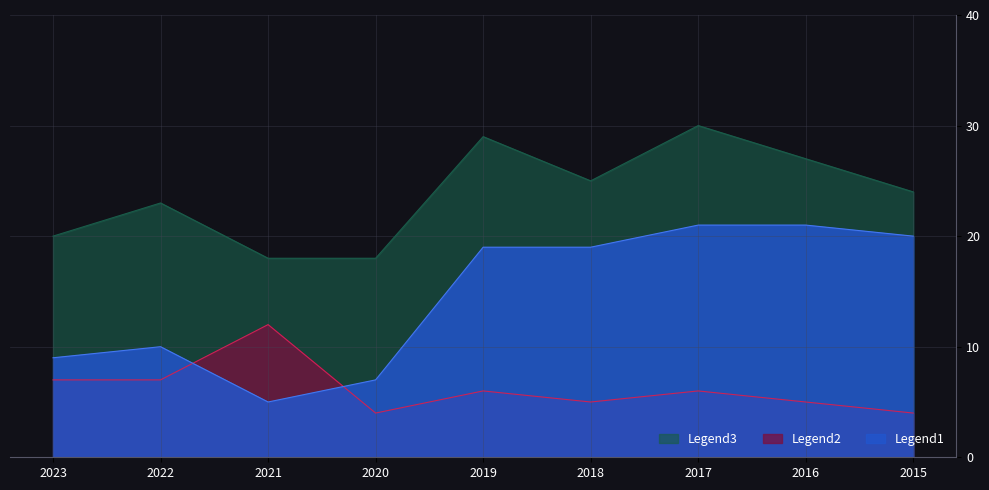

True or false: Robbery has more than 0 points higher than both neighbors.

True